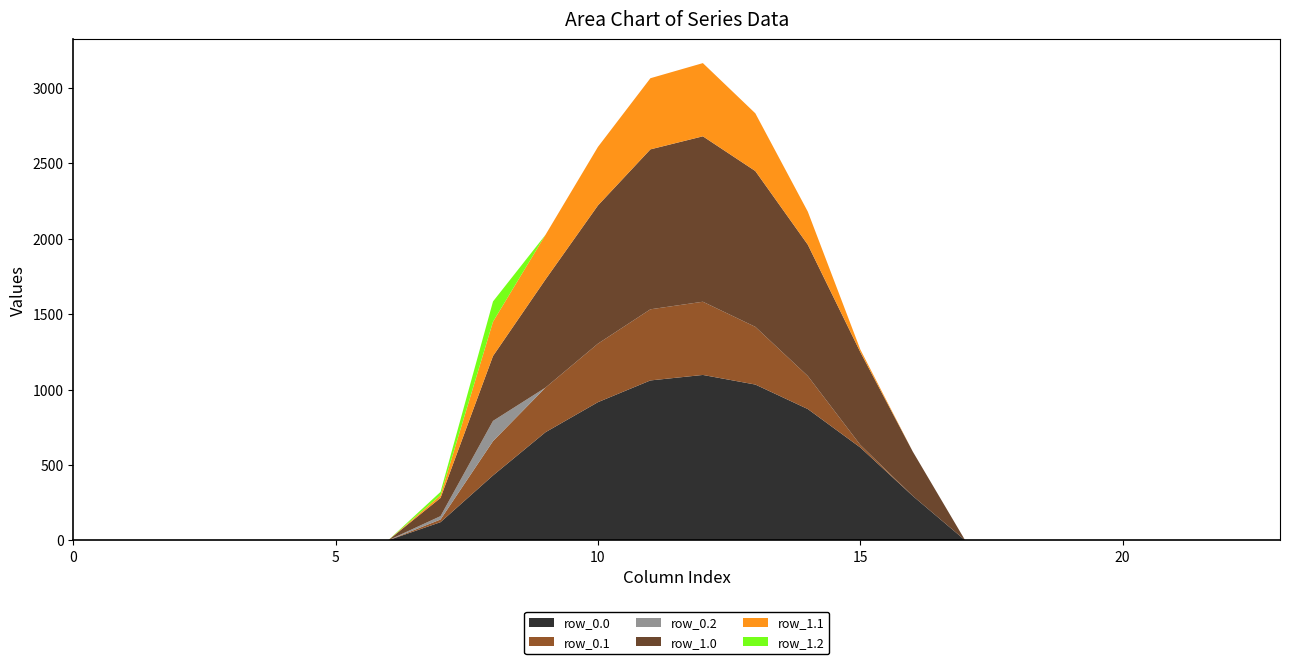

Reading left to right, list all the values displayed in this chart.

row_0.0: 0.0	0.0	0.0	0.0	0.0	0.0	0.0	120.6	430.3	716.9	916.2	1060.3	1096.7	1032.9	870.6	615.9	294.5	0.0	0.0	0.0	0.0	0.0	0.0	0.0
row_0.1: 0.0	0.0	0.0	0.0	0.0	0.0	0.0	17.7	227.5	295.9	388.1	471.7	485.4	382.7	219.2	17.3	0.0	0.0	0.0	0.0	0.0	0.0	0.0	0.0
row_0.2: 0.0	0.0	0.0	0.0	0.0	0.0	0.0	22.3	134.2	0.0	0.0	0.0	0.0	0.0	0.0	0.0	0.0	0.0	0.0	0.0	0.0	0.0	0.0	0.0
row_1.0: 0.0	0.0	0.0	0.0	0.0	0.0	0.0	120.6	430.3	716.9	916.2	1060.3	1096.7	1032.9	870.6	615.9	294.5	0.0	0.0	0.0	0.0	0.0	0.0	0.0
row_1.1: 0.0	0.0	0.0	0.0	0.0	0.0	0.0	17.7	227.5	295.9	388.1	471.7	485.4	382.7	219.2	17.3	0.0	0.0	0.0	0.0	0.0	0.0	0.0	0.0
row_1.2: 0.0	0.0	0.0	0.0	0.0	0.0	0.0	22.3	134.2	0.0	0.0	0.0	0.0	0.0	0.0	0.0	0.0	0.0	0.0	0.0	0.0	0.0	0.0	0.0